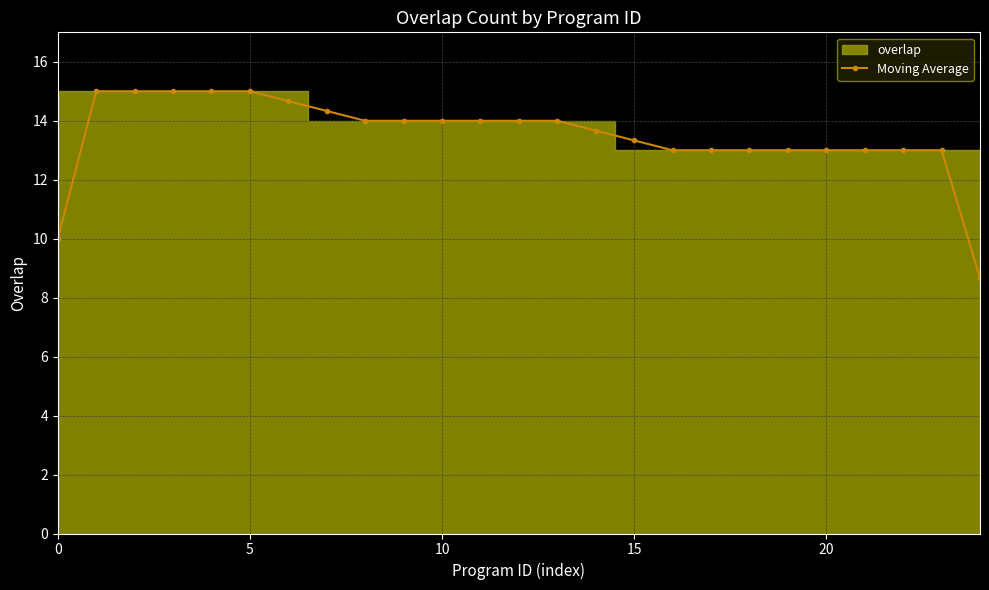

What is the smallest value displayed?

8.7